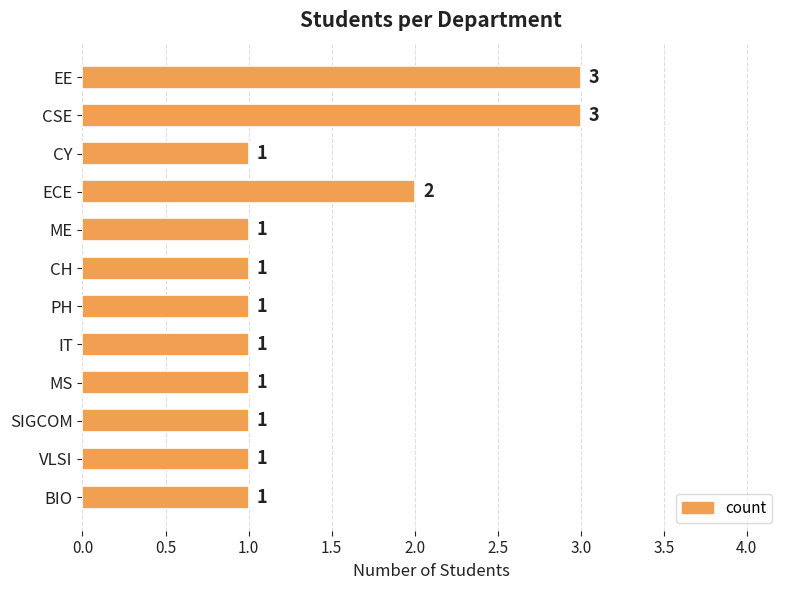

What is the minimum value shown in the chart?

1